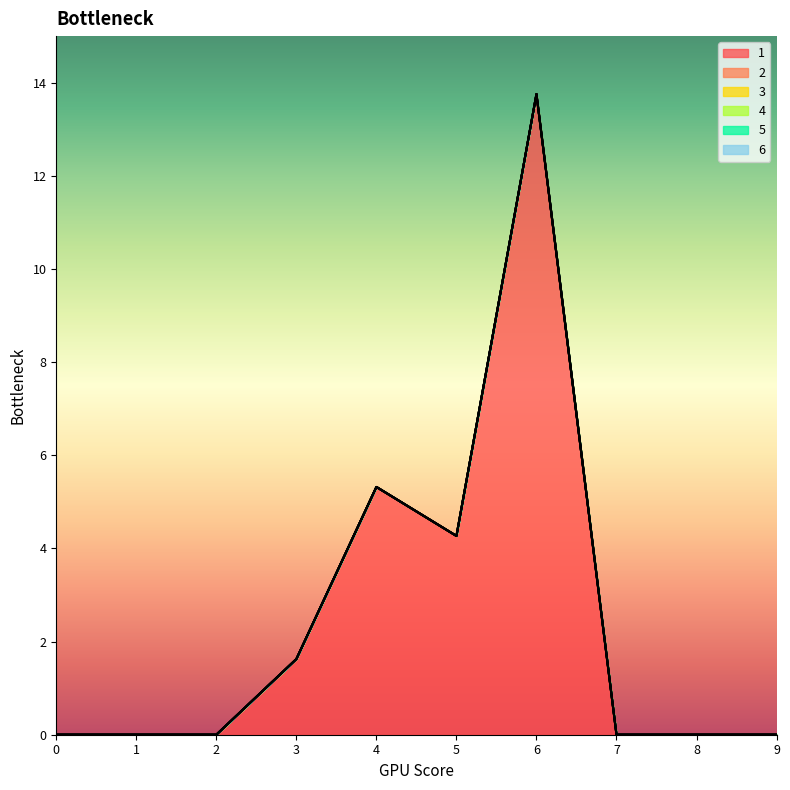

Rank the series by their maximum value, from lowest to highest.

2, 3, 4, 5, 6, 1